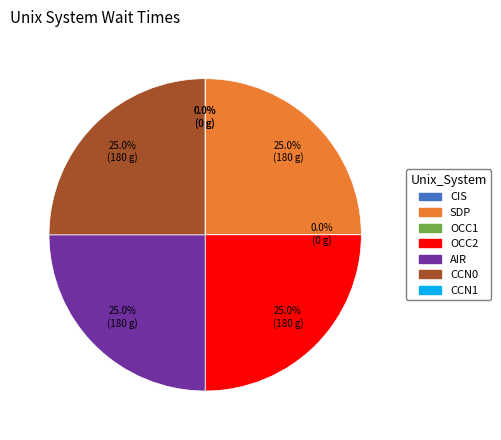

Is the sum of CCN1 and CIS greater than half?

No